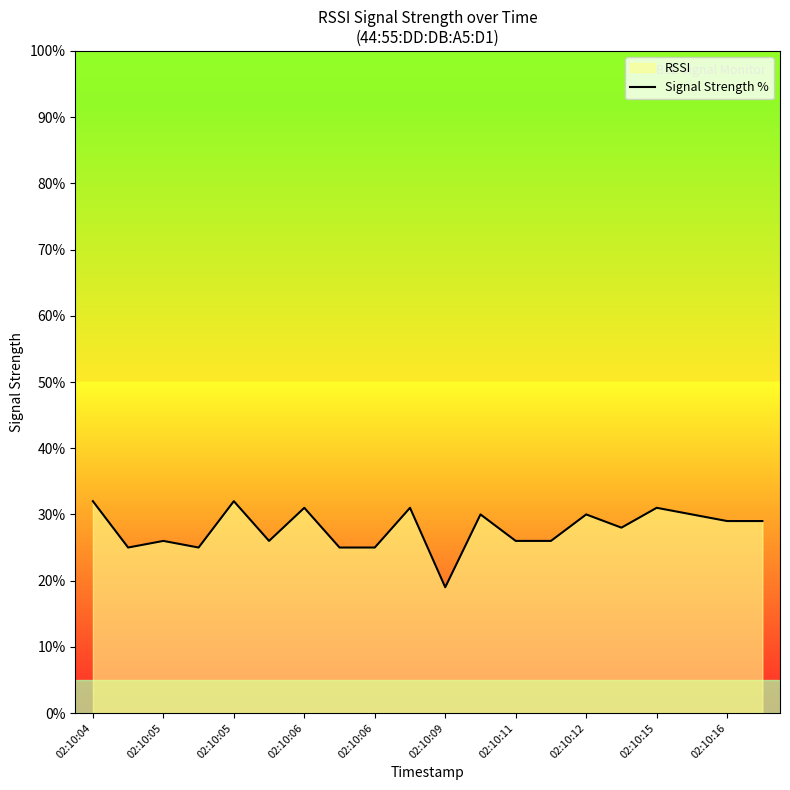

What is the difference between the second highest and second lowest values?

7.0